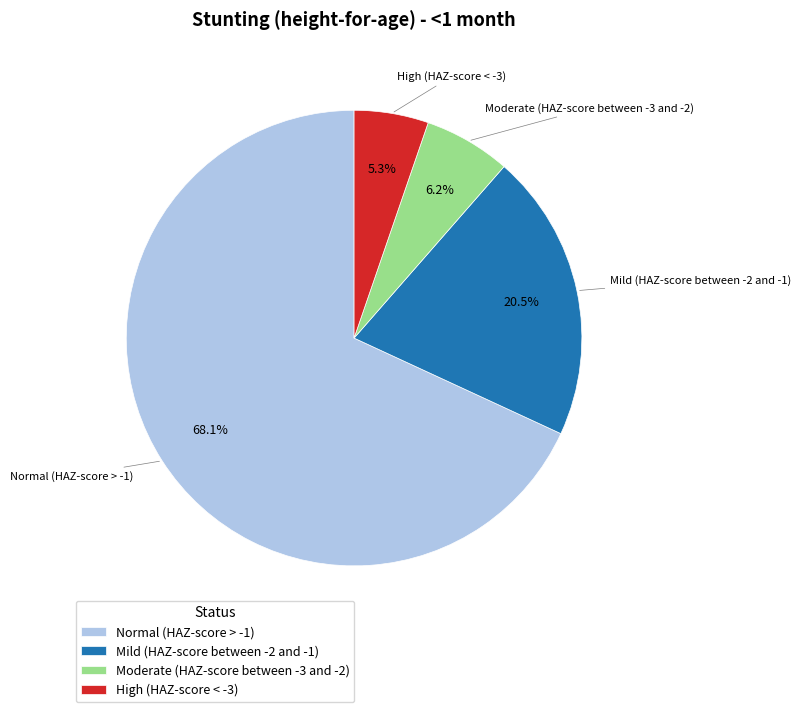

What percentage is the High (HAZ-score < -3) slice, to the nearest percent?

5%